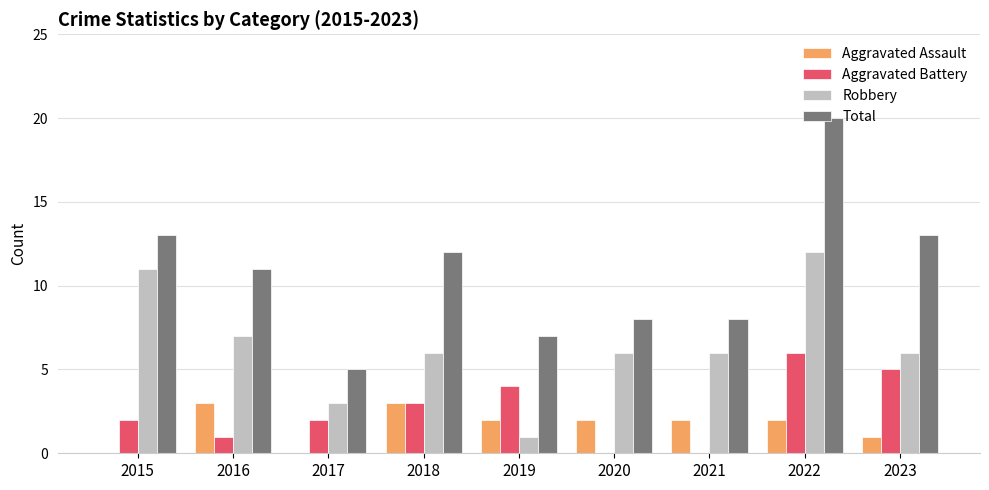

What is the sum of the Aggravated Assault values at 2017 and 2023?

1